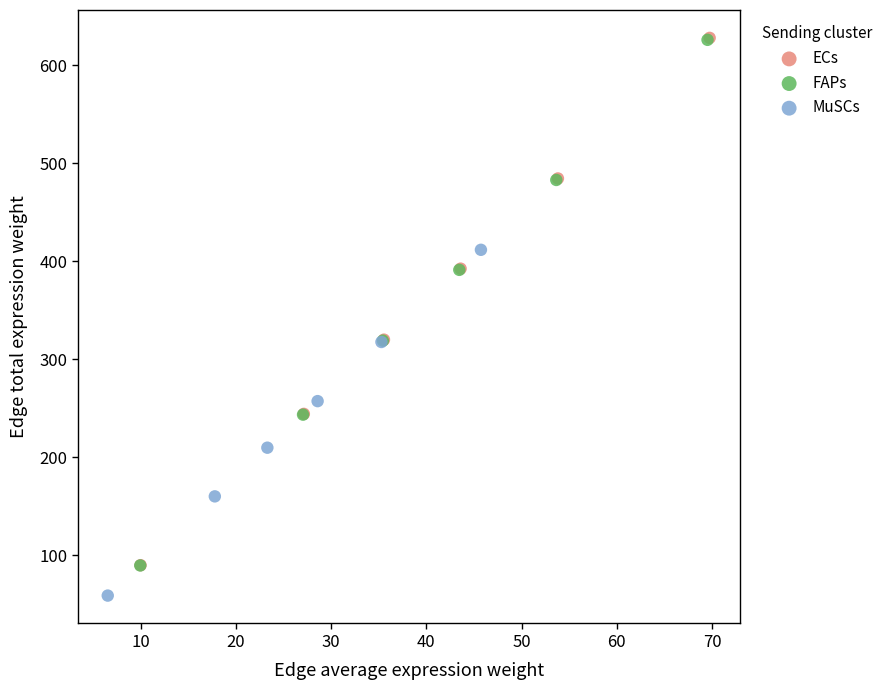

Which series has the largest Y range (max minus min)?

ECs